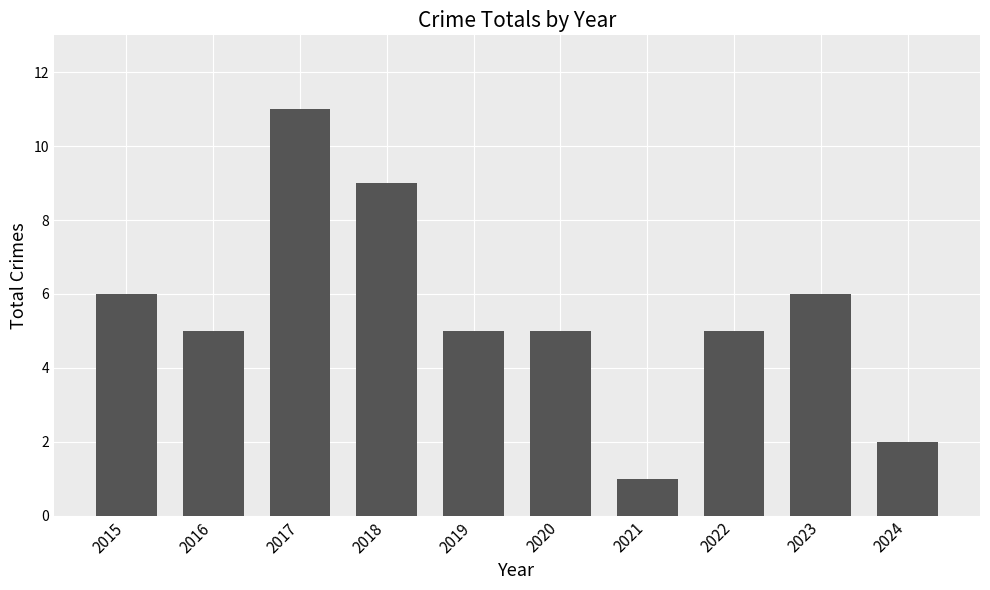

What is the ratio of the value at 2017 to the value at 2021?

11.0